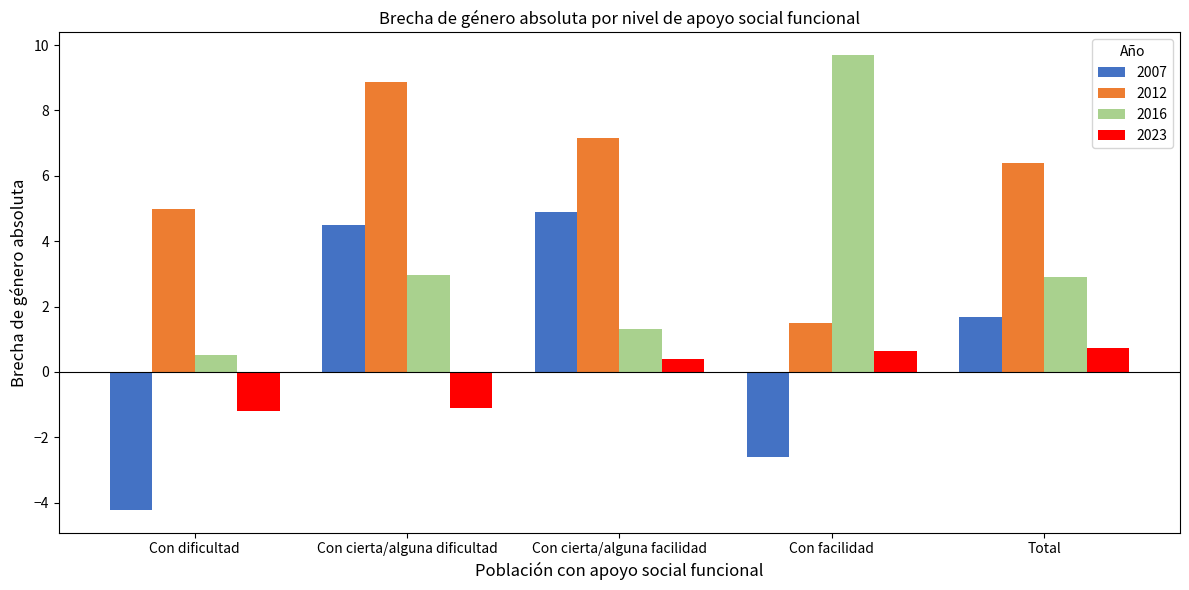

At which label does 2016 reach its peak?

Con facilidad